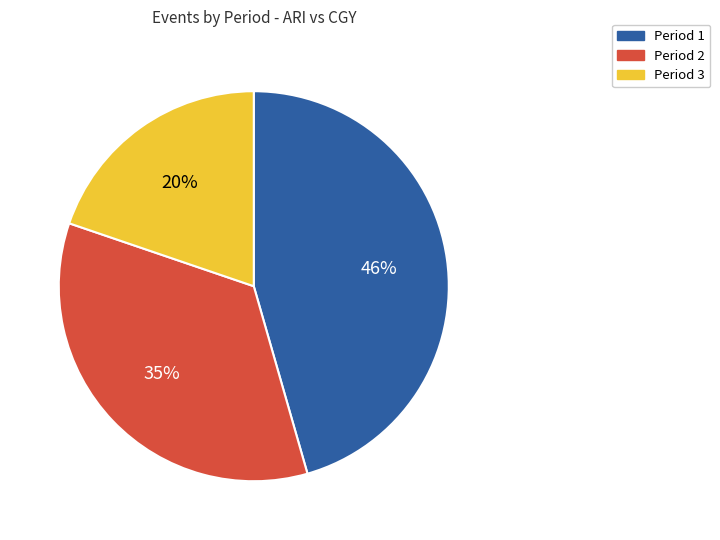

To the nearest percent, what portion does Period 2 represent?

35%